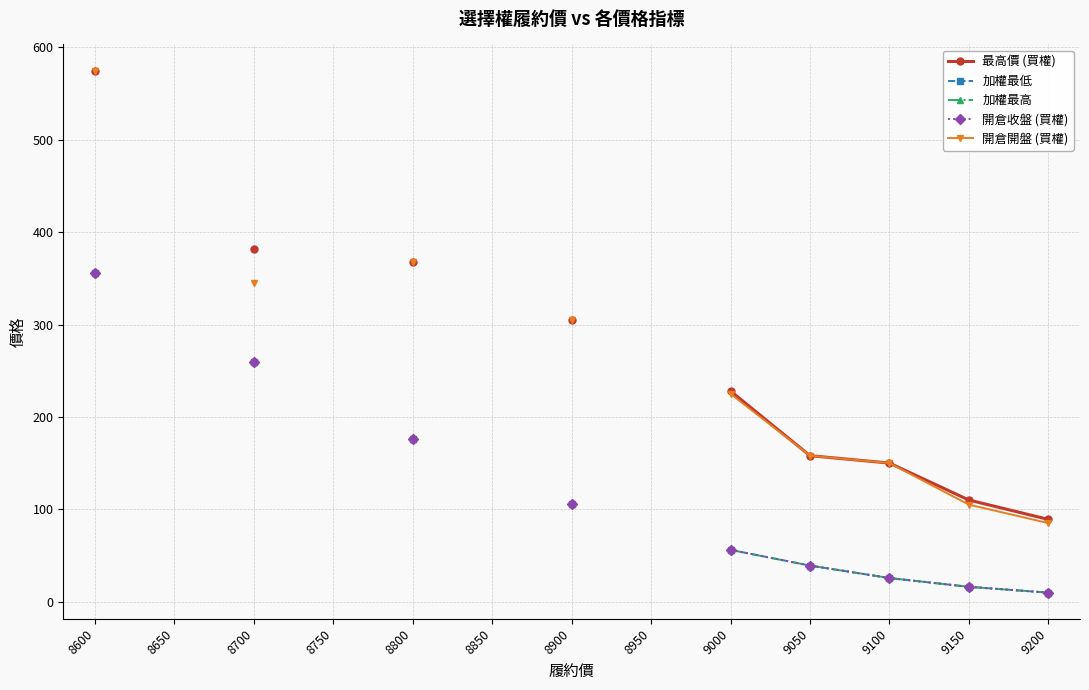

True or false: 最高價 (買權) has more than 0 interior local peaks.

False